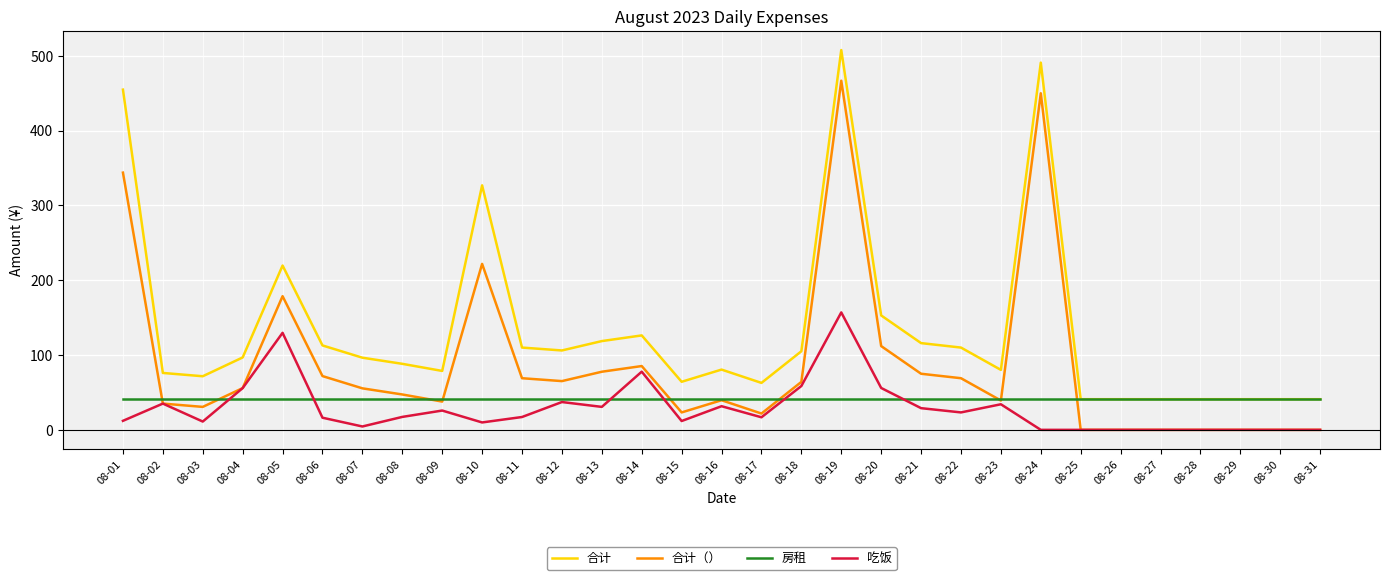

Rank the series by their maximum value, from lowest to highest.

房租, 吃饭, 合计（）, 合计